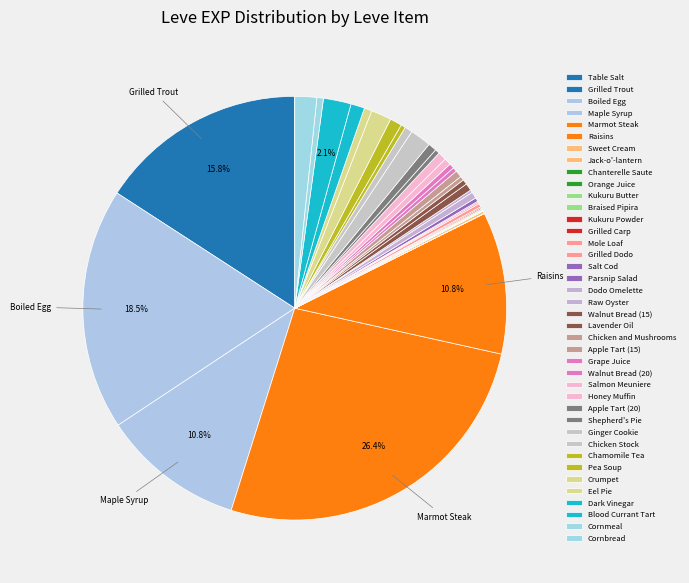

Which slice is the smallest?

Table Salt